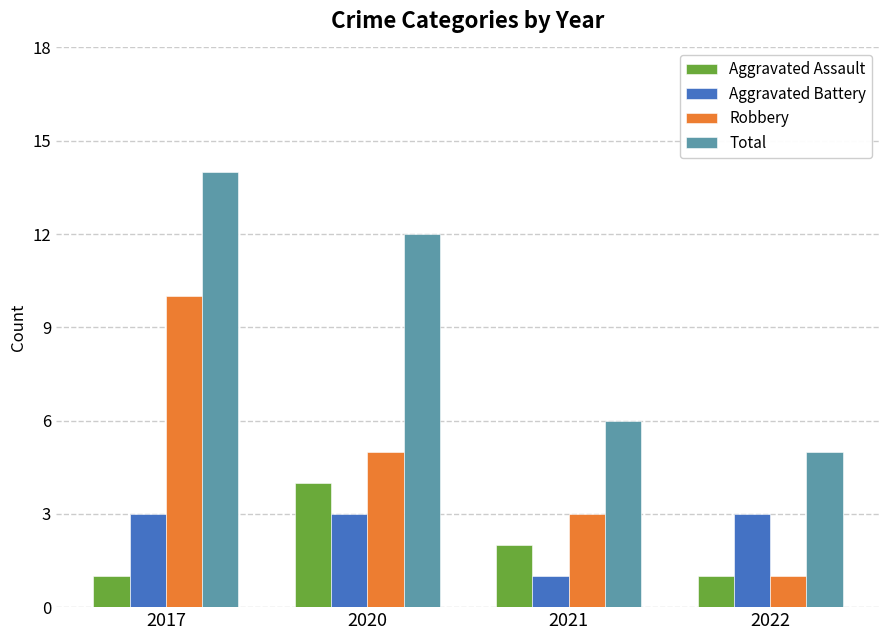

What is the minimum value shown in the chart?

1